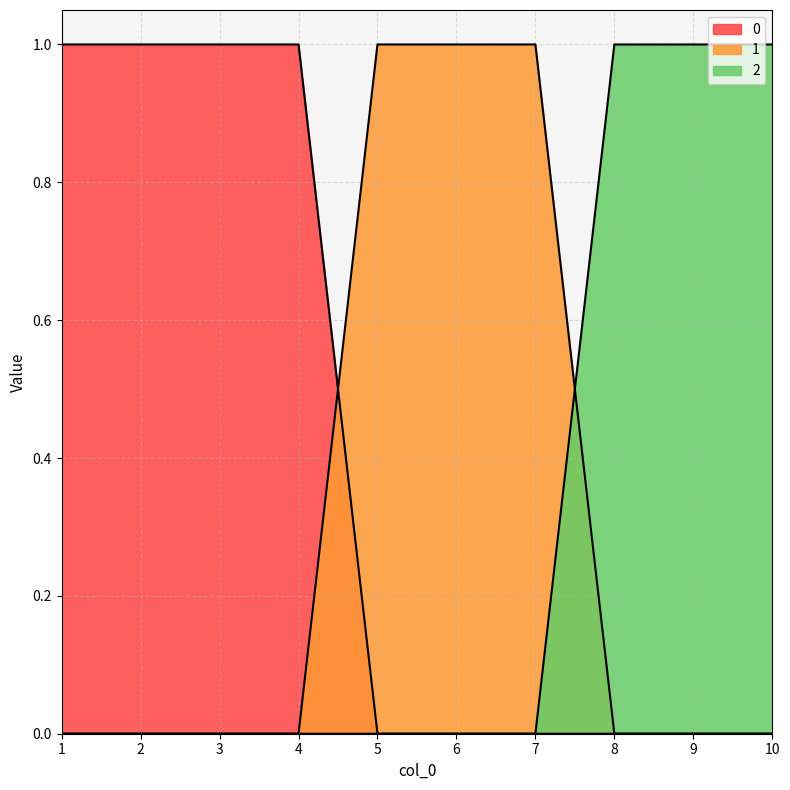

The 2 series shows -1 at 1. True or false?

False